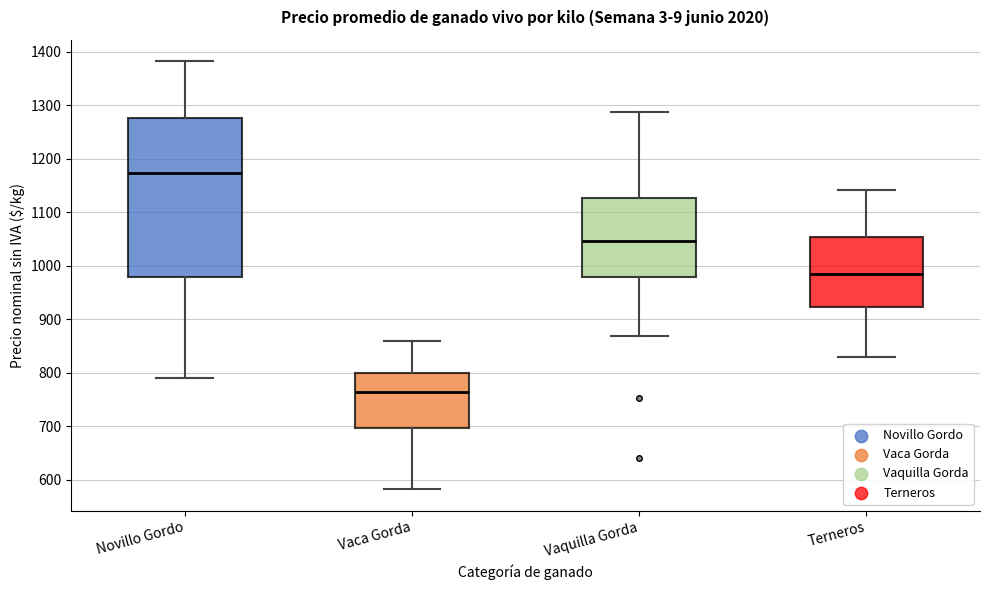

Where is the lower edge of the box for Novillo Gordo on the y-axis? The values are not printed on the chart, so give them approximately, as read against the axis.

980